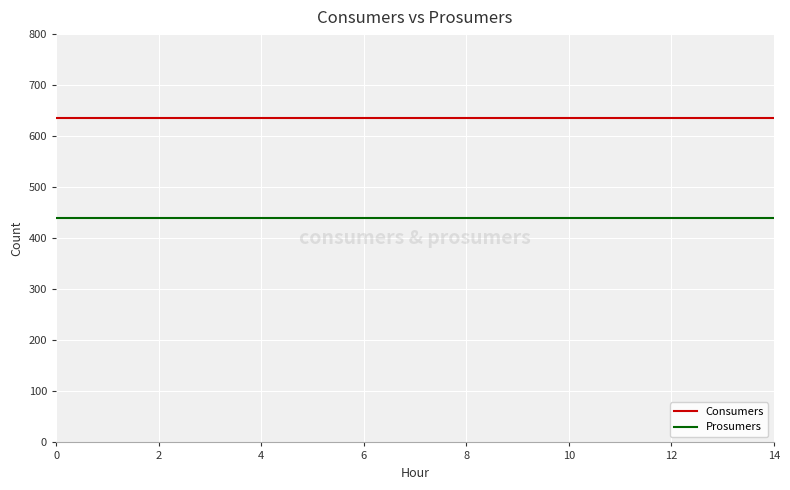

Rank the series by their average value, from highest to lowest.

Consumers, Prosumers